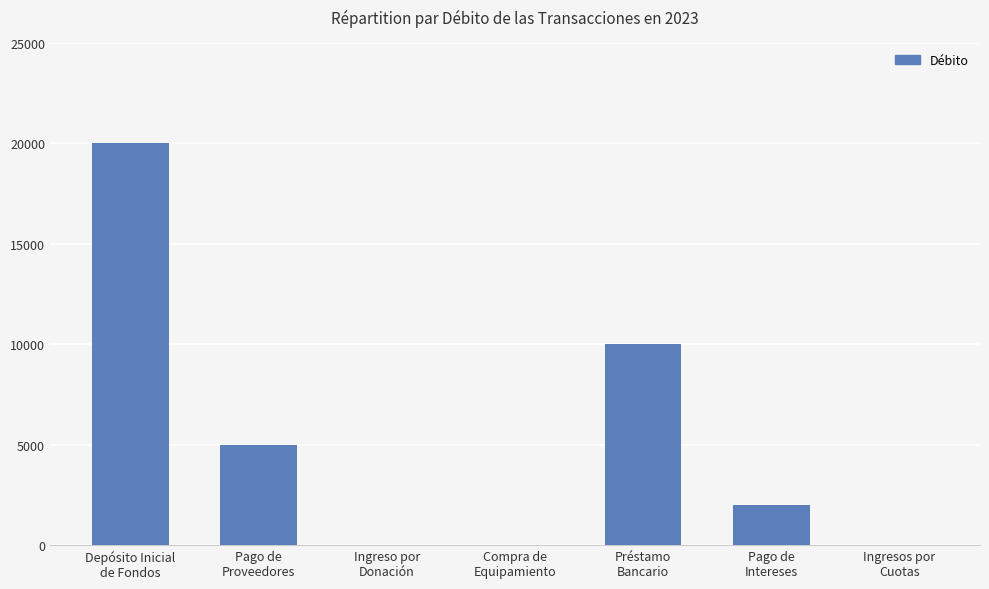

At which label is the value closest to 10000?

Préstamo
Bancario